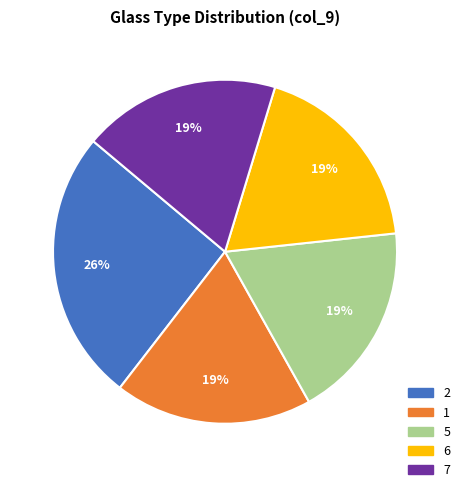

To the nearest percent, what is the combined percentage of 5 and 2?

44%